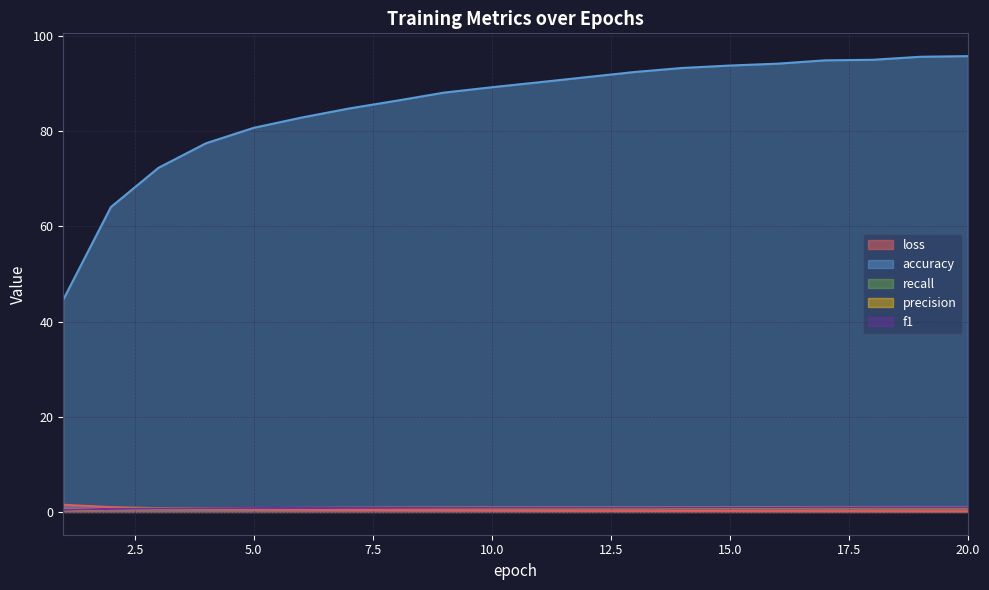

Is it true that accuracy equals 95.8 at 20.0?

True